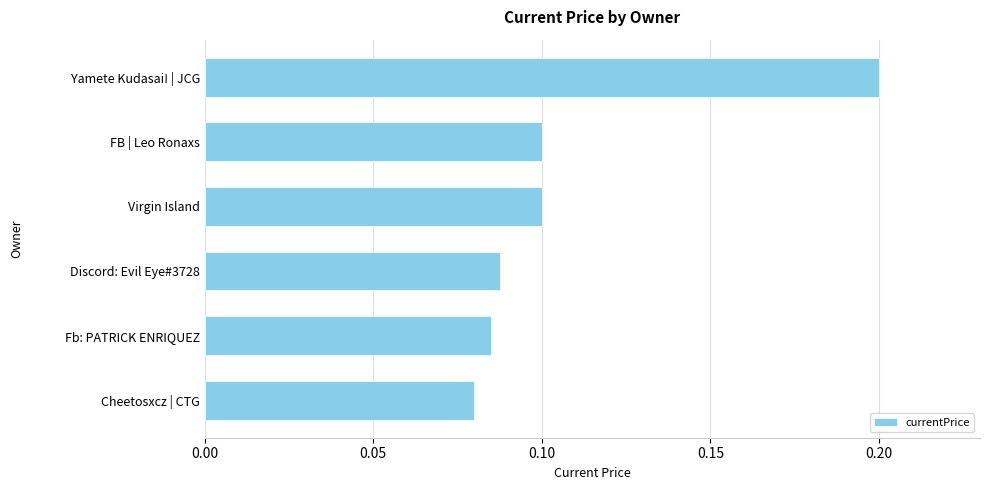

What is the sum of all values?

0.7